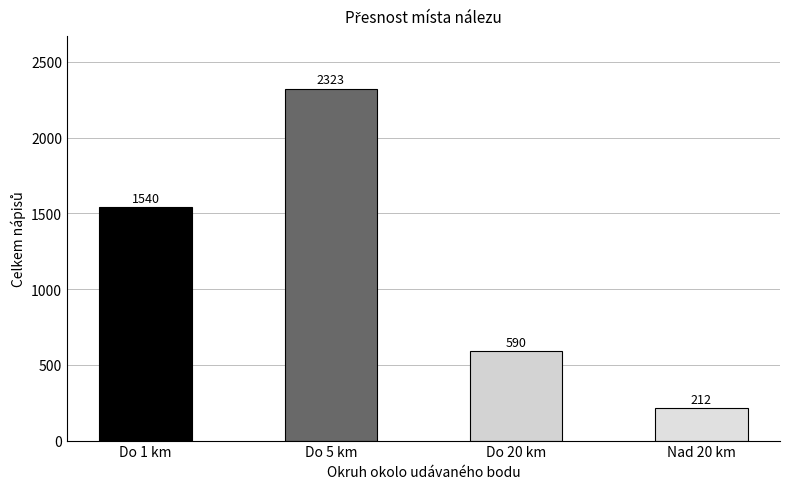

At which category does the chart reach its minimum across all series?

Nad 20 km